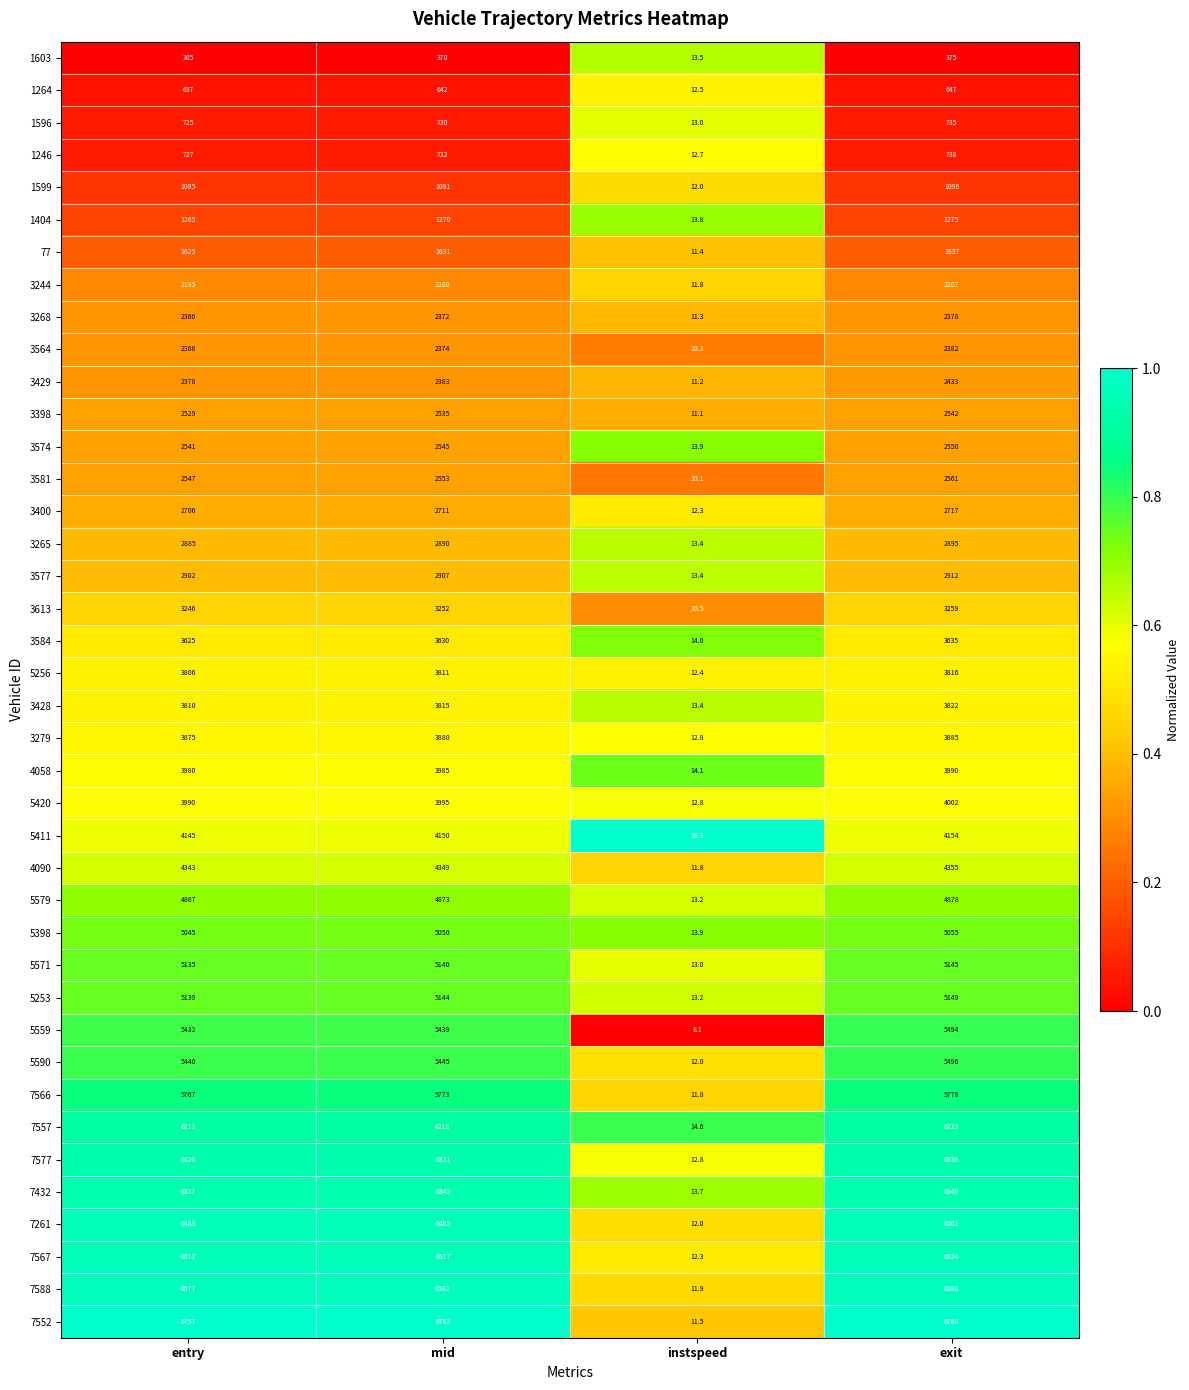

Which series has the widest spread of values?

7552